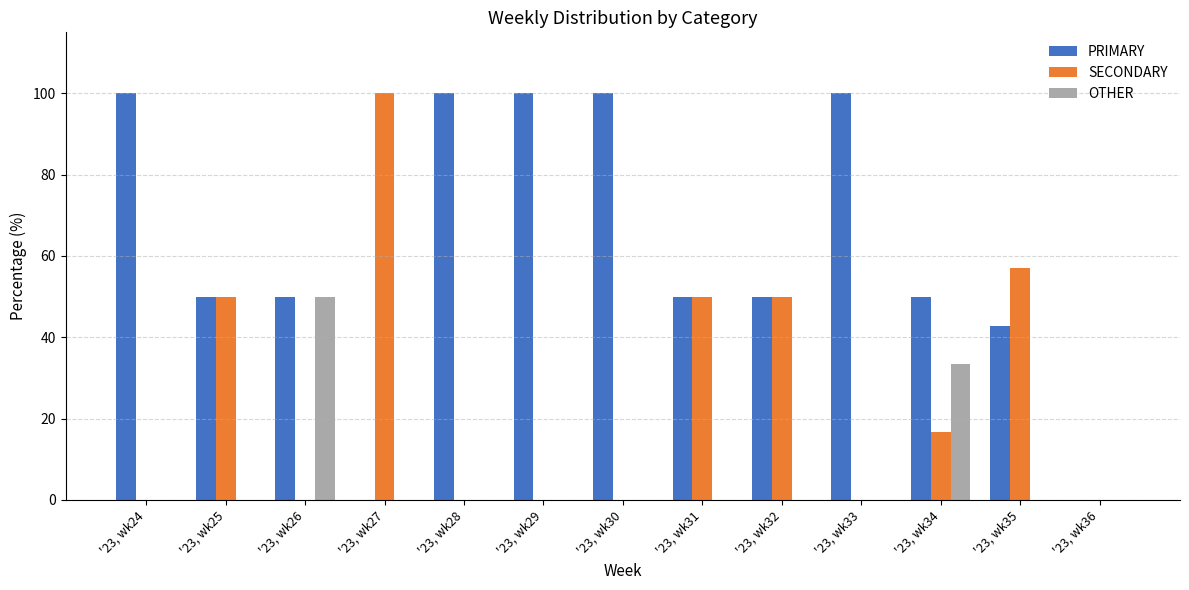

What value does the SECONDARY series have at '23, wk31?

50.0